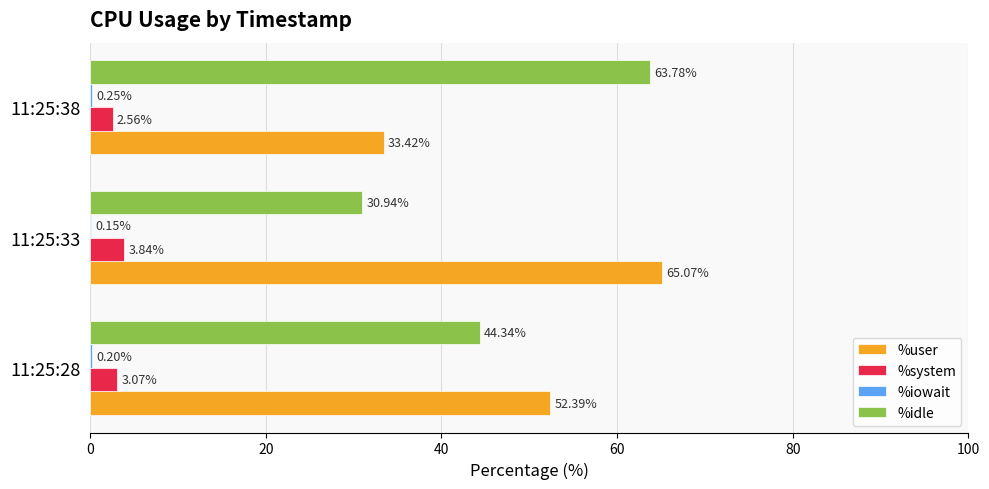

At which category is the sum across all series the highest?

11:25:38